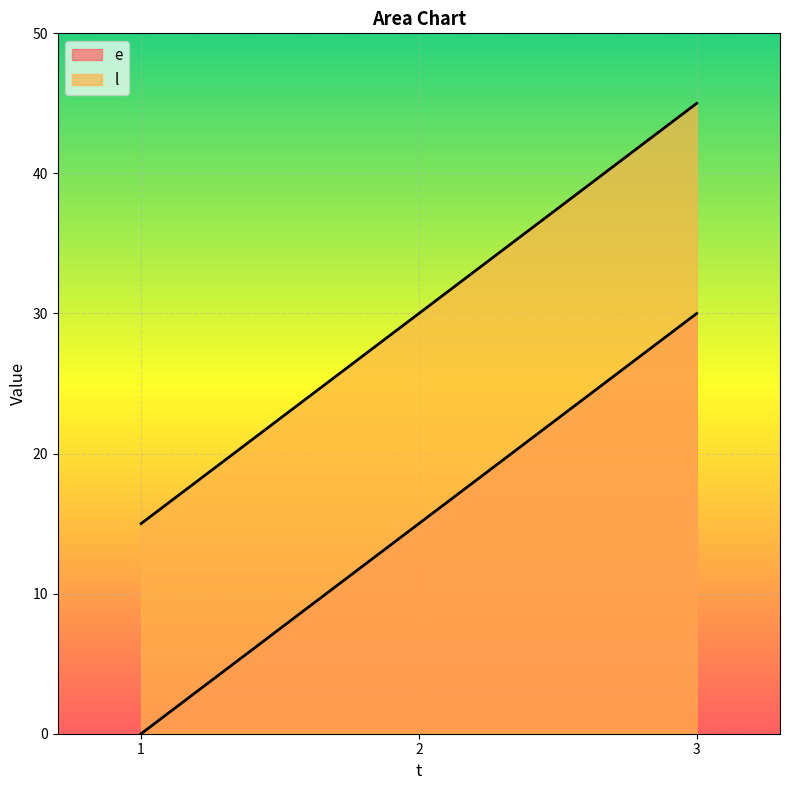

Count the number of data series in this chart.

2